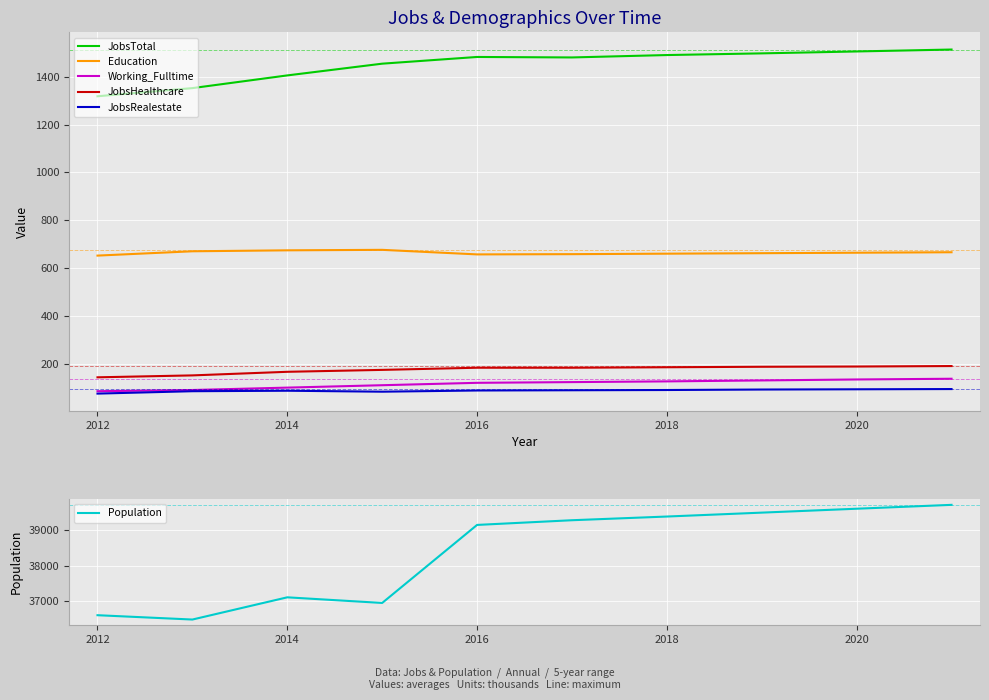

Which series has the largest range (max minus min)?

Population